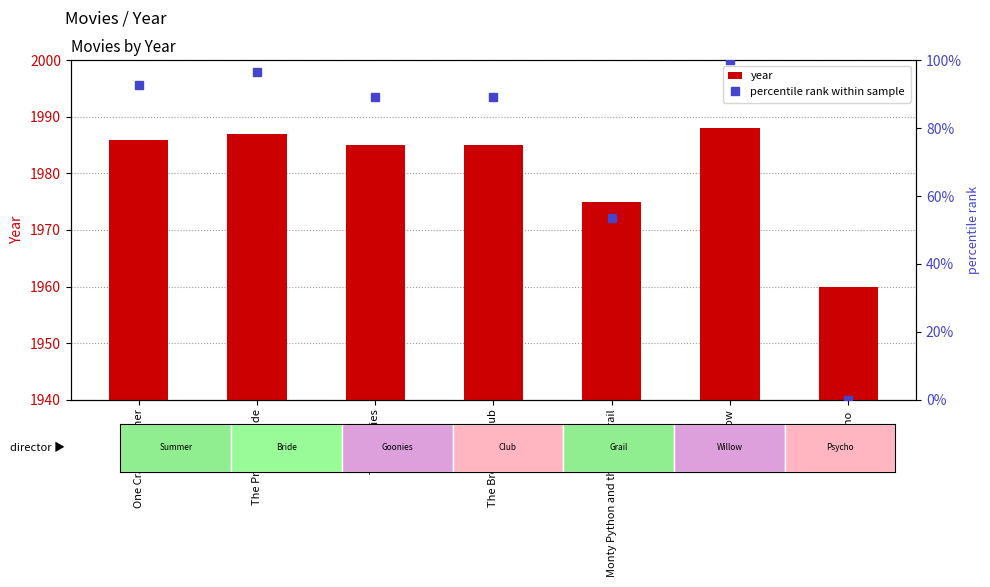

What is the average value of the year series?

1981